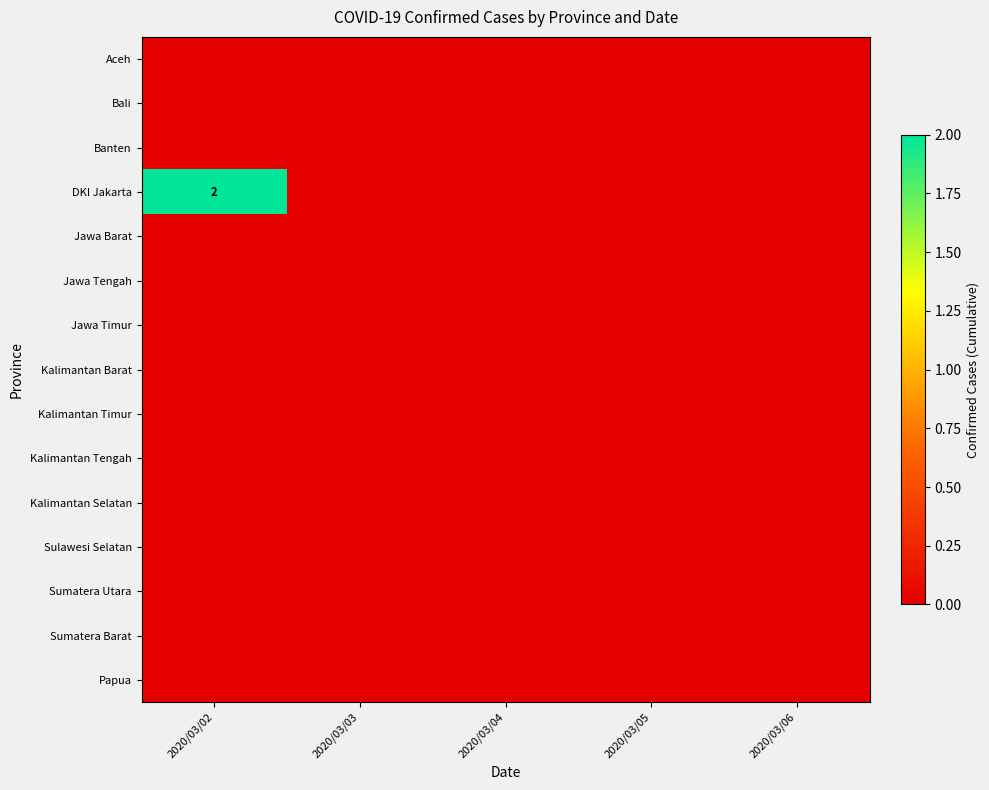

List the series in order of their peak value, highest first.

DKI Jakarta, Aceh, Bali, Banten, Jawa Barat, Jawa Tengah, Jawa Timur, Kalimantan Barat, Kalimantan Timur, Kalimantan Tengah, Kalimantan Selatan, Sulawesi Selatan, Sumatera Utara, Sumatera Barat, Papua